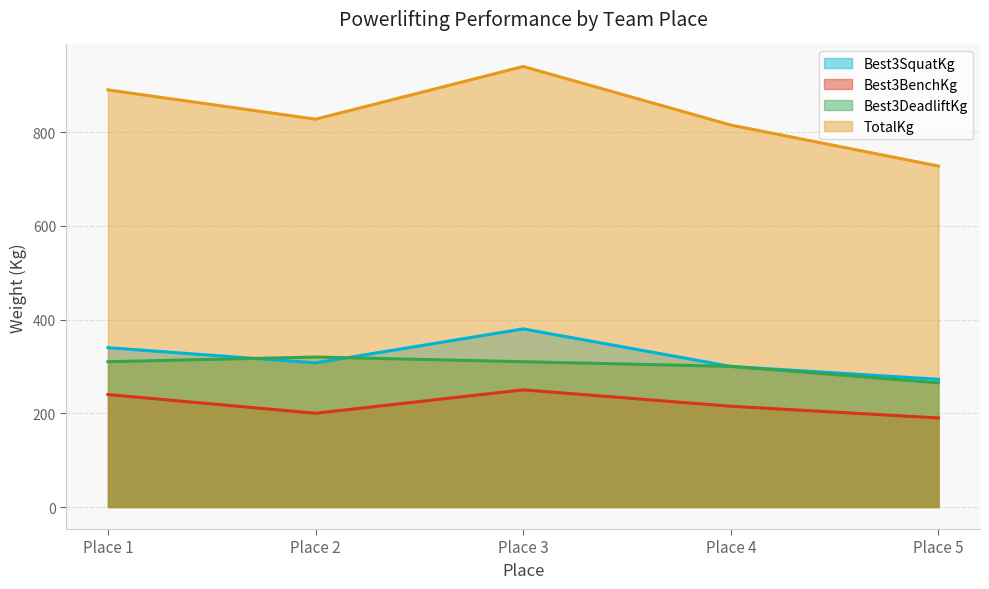

How many data points in TotalKg are less than 827?

2